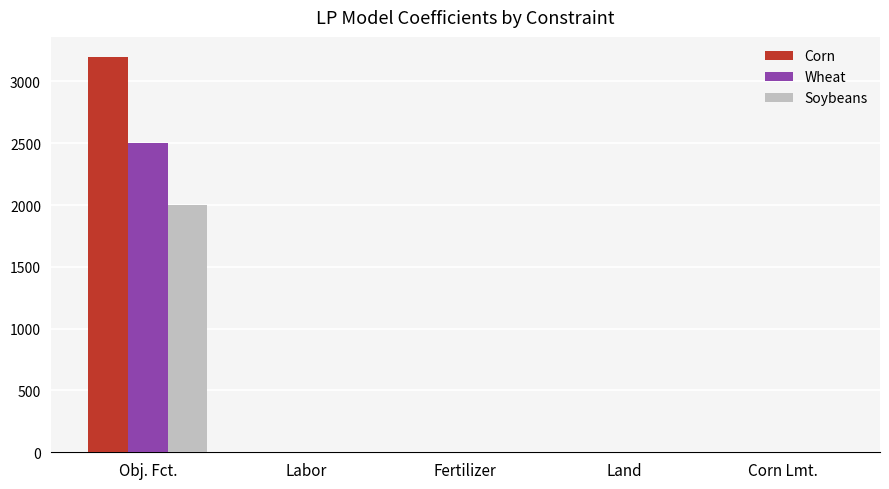

What are all the series names shown in the legend?

Corn, Wheat, Soybeans